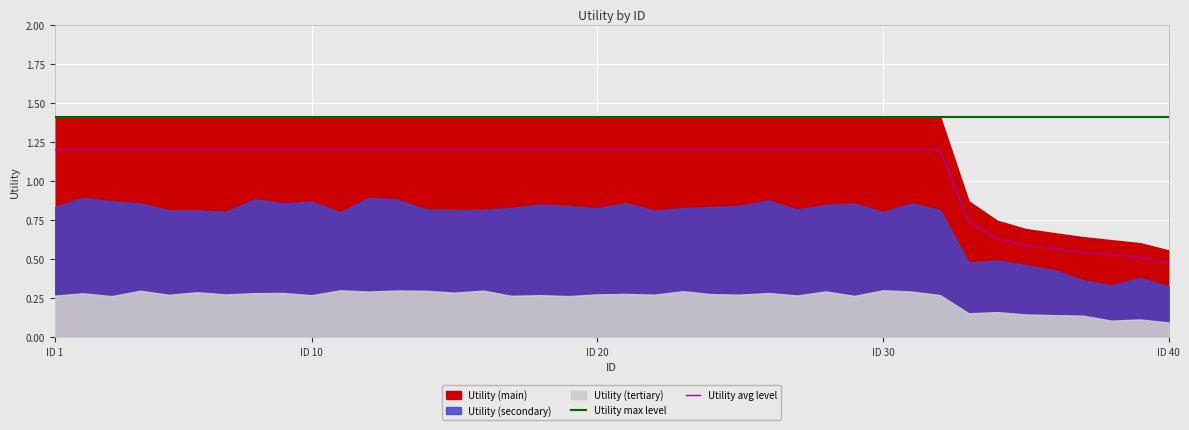

The Utility avg level series shows 0.4 at ID 20. True or false?

False